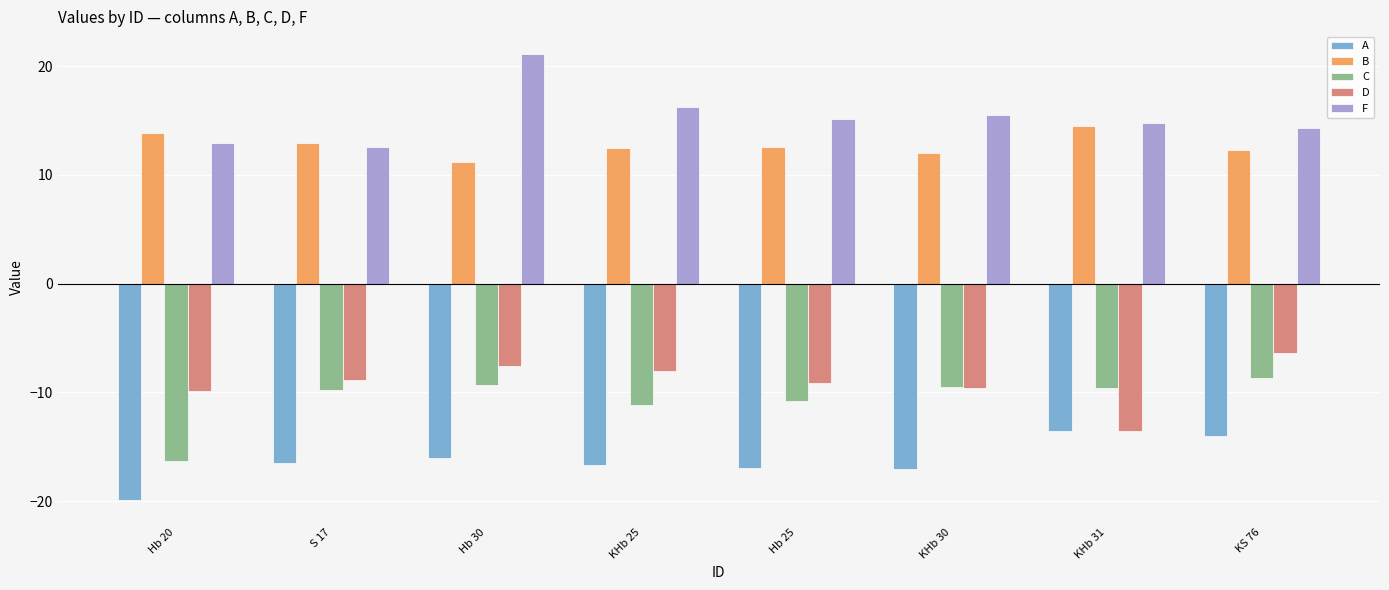

At Hb 25, list the series in order from smallest to largest.

A, C, D, B, F